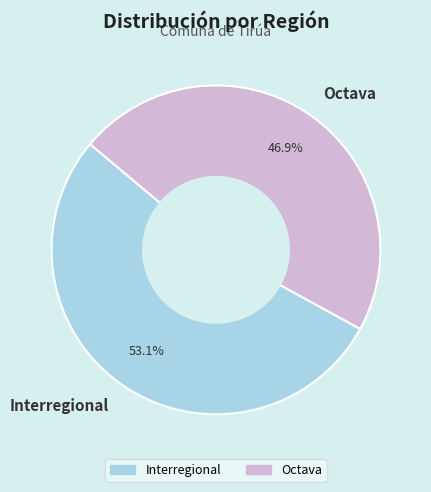

To the nearest percent, what is the combined percentage of Octava and Interregional?

100%